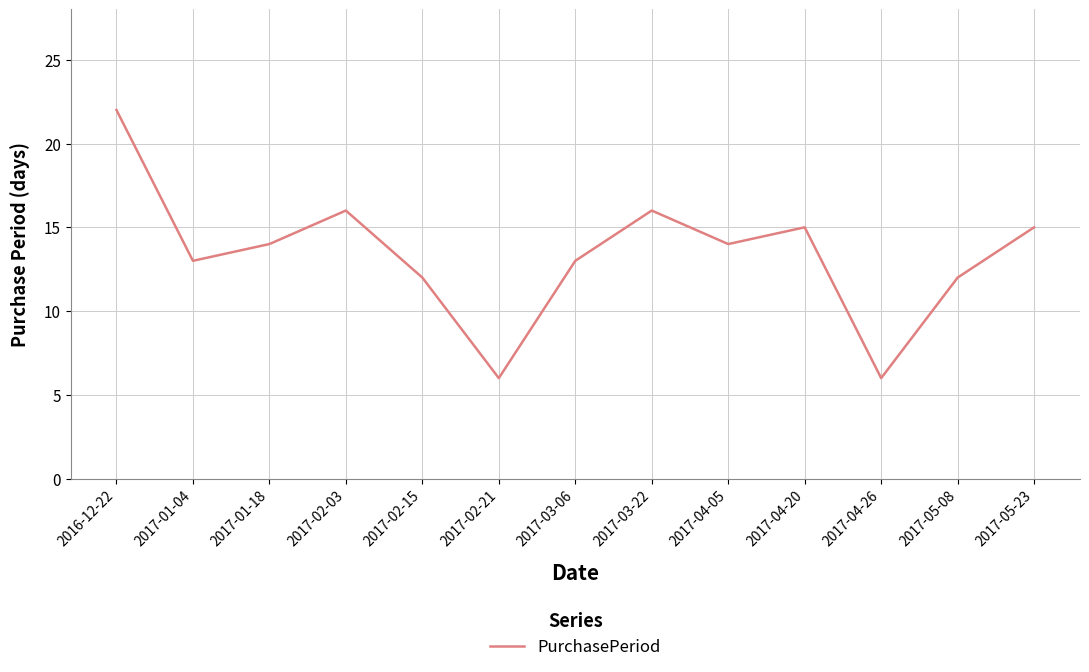

What is the difference between the maximum and minimum values?

16